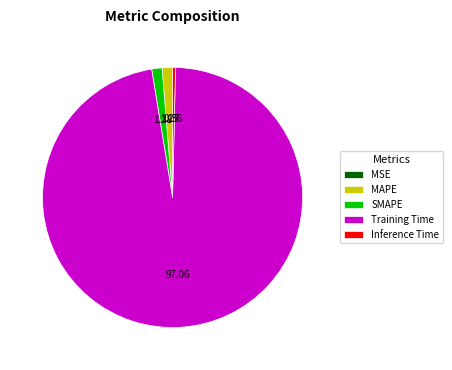

Combined, do MAPE and Training Time account for over 50%?

Yes